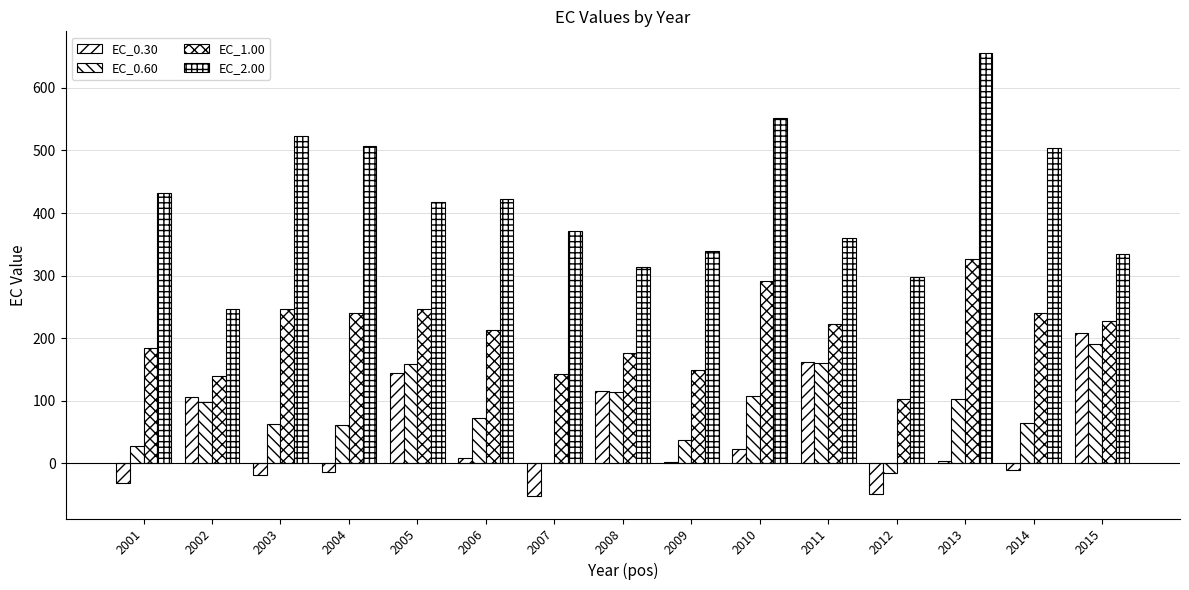

What is the difference between the maximum and second lowest values in the EC_0.60 series?

189.6